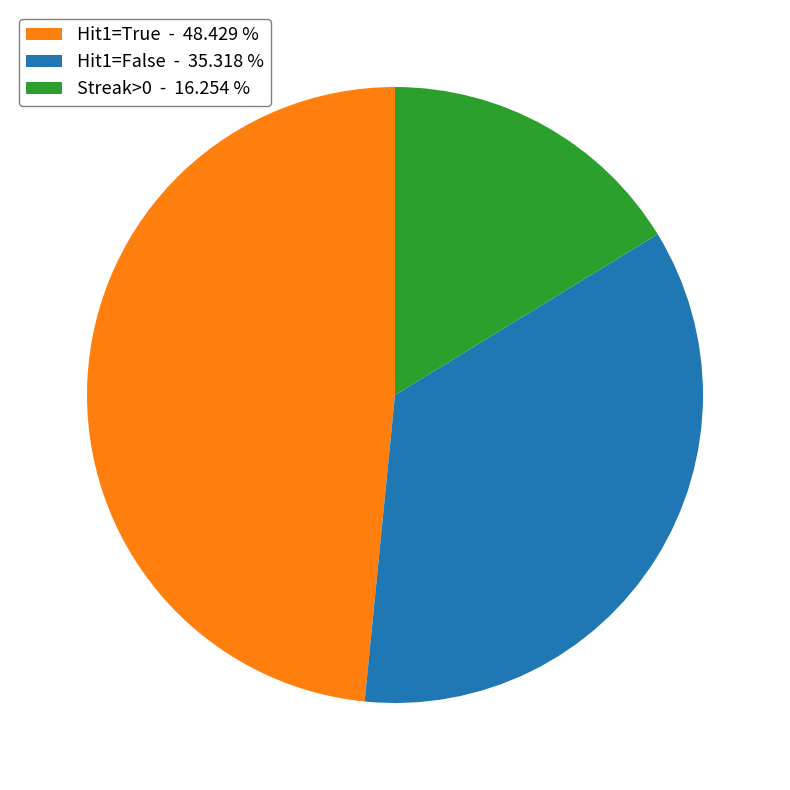

Which slice is the largest?

Hit1=True - 48.429 %